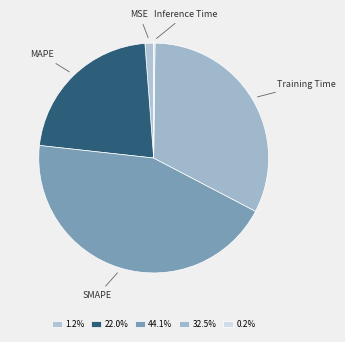

Combined, do MSE and Training Time account for over 50%?

No